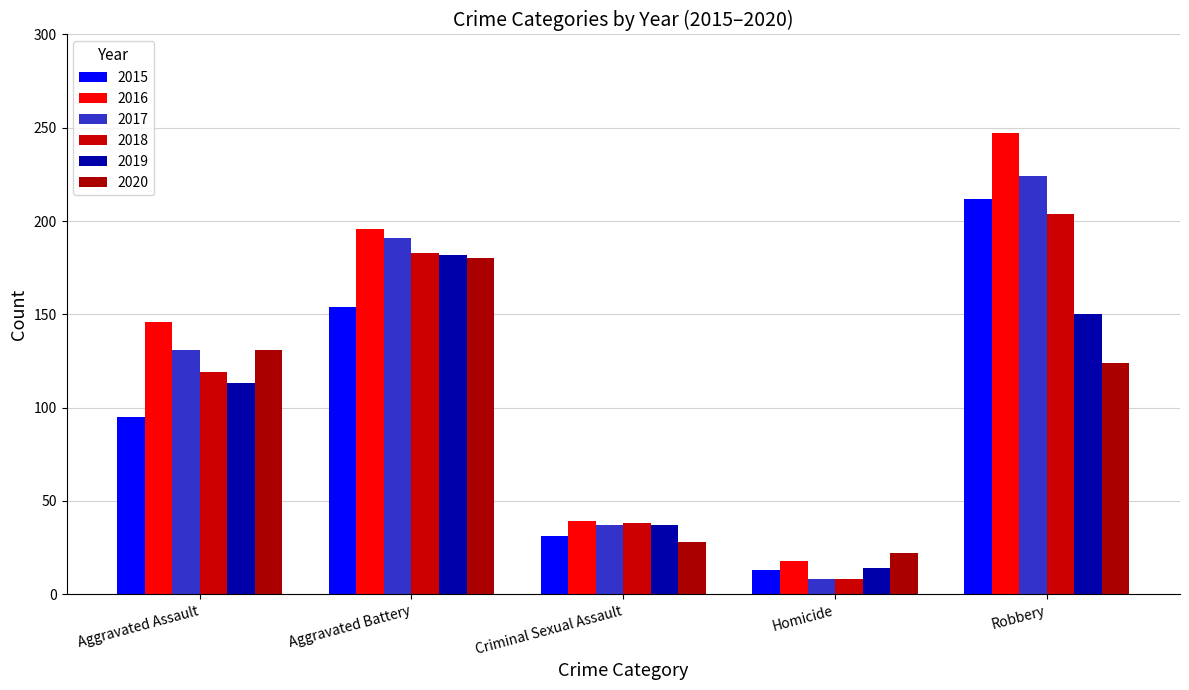

Is it true that 2019 equals 182 at Aggravated Battery?

True